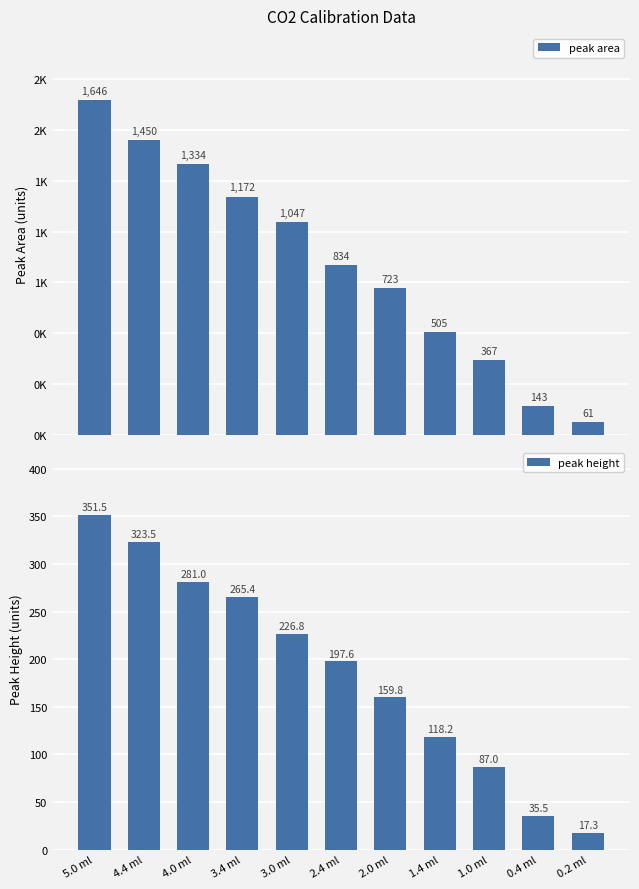

Rank the series by their maximum value, from highest to lowest.

peak area, peak height